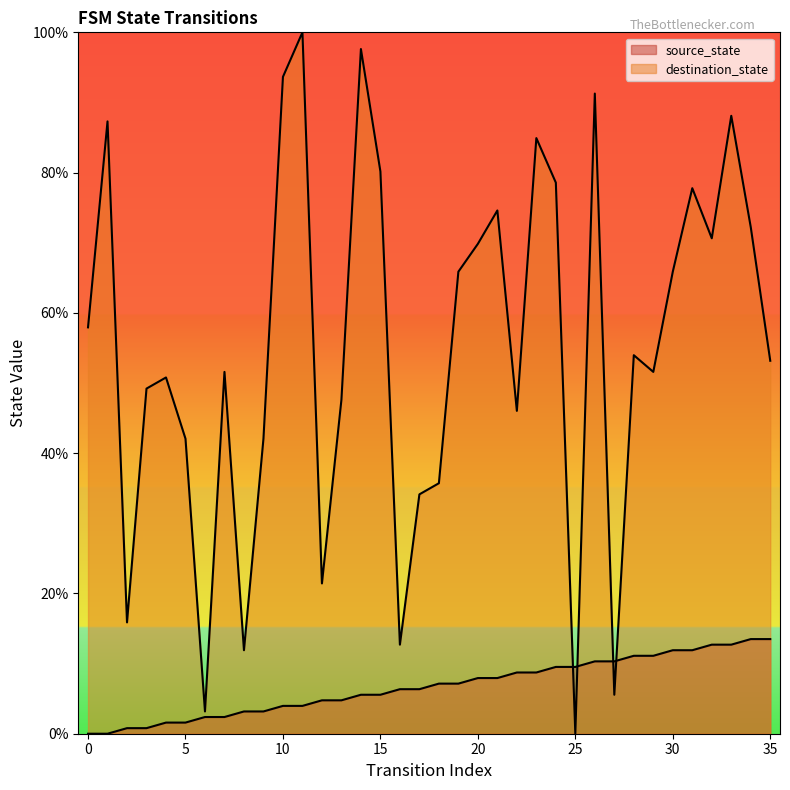

Reading left to right, extract all data points from this chart.

source_state: 0.0	0.0	0.8	0.8	1.6	1.6	2.4	2.4	3.2	3.2	4.0	4.0	4.8	4.8	5.6	5.6	6.3	6.3	7.1	7.1	7.9	7.9	8.7	8.7	9.5	9.5	10.3	10.3	11.1	11.1	11.9	11.9	12.7	12.7	13.5	13.5
destination_state: 57.9	87.3	15.9	49.2	50.8	42.1	3.2	51.6	11.9	42.1	93.7	100.0	21.4	47.6	97.6	80.2	12.7	34.1	35.7	65.9	69.8	74.6	46.0	84.9	78.6	0.0	91.3	5.6	54.0	51.6	65.9	77.8	70.6	88.1	72.2	53.2